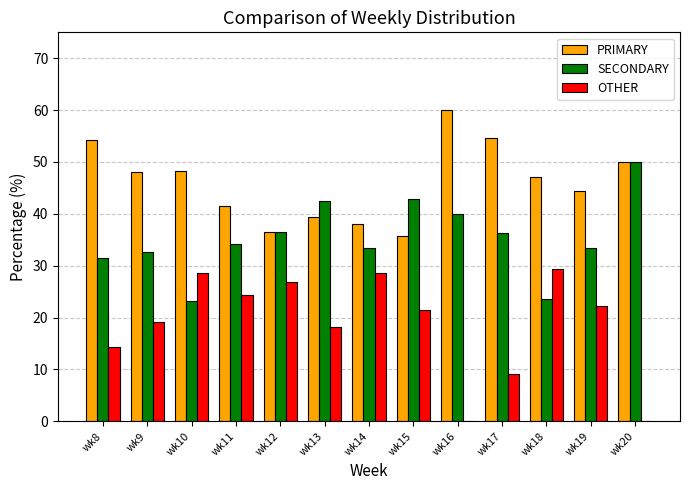

What is the average value of the OTHER series?

18.6